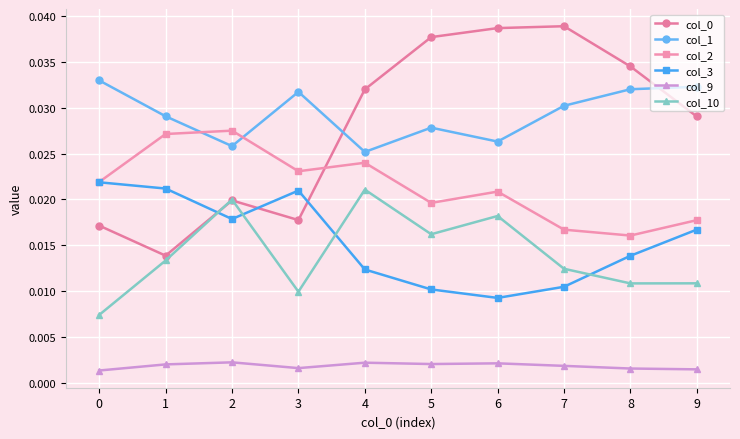

What is the total value across all series at 4?

0.1